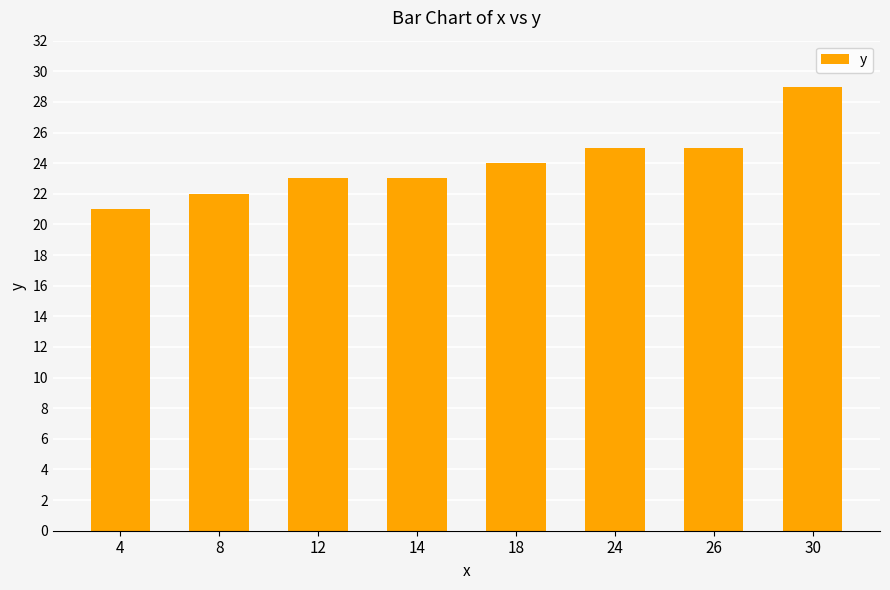

Which has a higher value, 12 or 8?

12